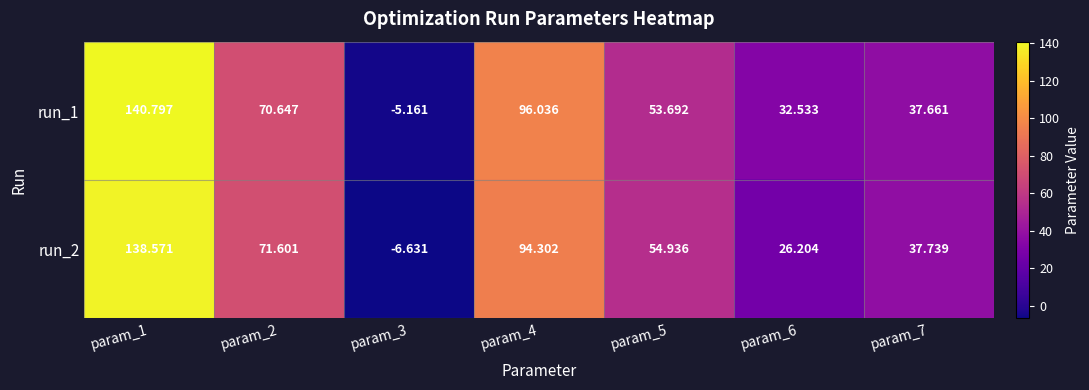

What is the total value across all series at param_6?

58.7